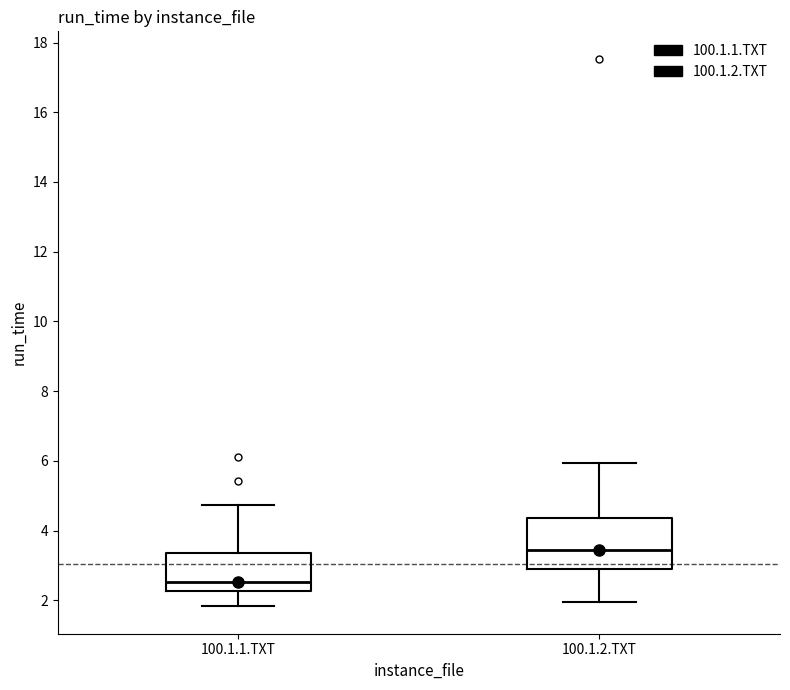

Which box has the lowest median line?

100.1.1.TXT